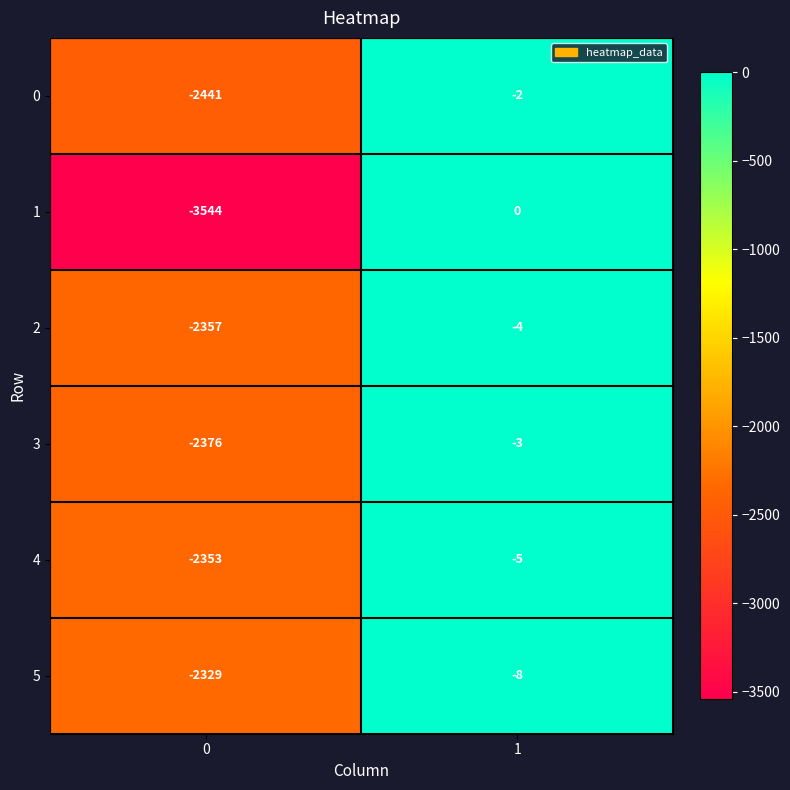

Reading left to right, list all the values displayed in this chart.

0: 0=-2441	1=-2
1: 0=-3544	1=0
2: 0=-2357	1=-4
3: 0=-2376	1=-3
4: 0=-2353	1=-5
5: 0=-2329	1=-8